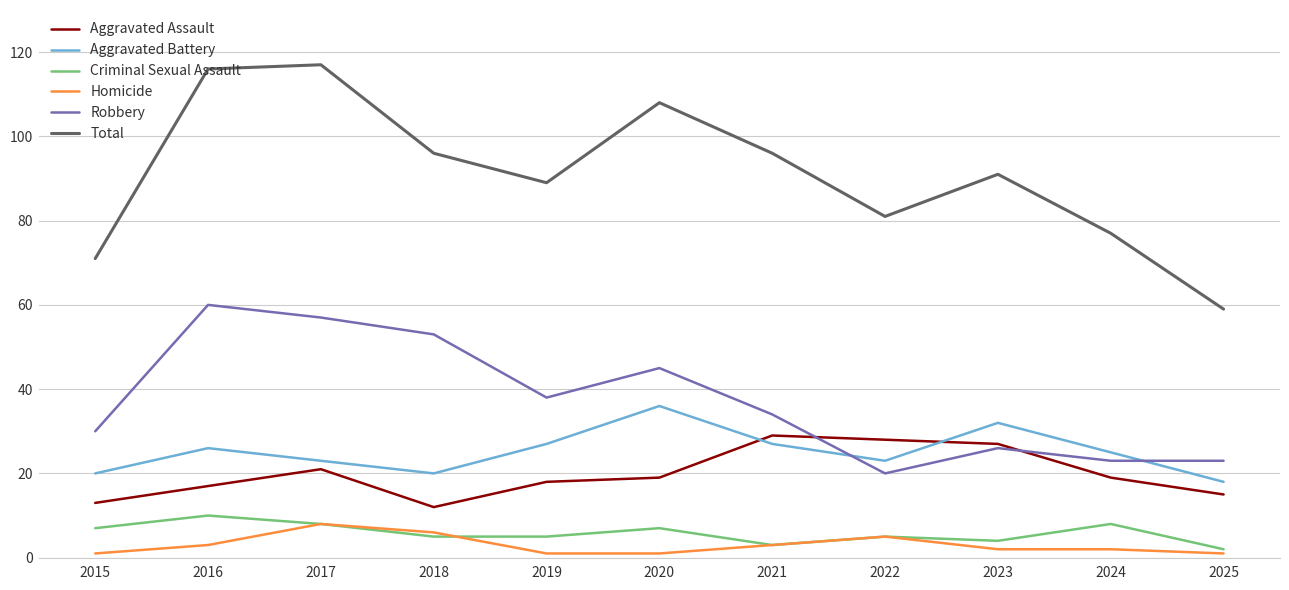

Where is Robbery nearest to the value 40?

2019